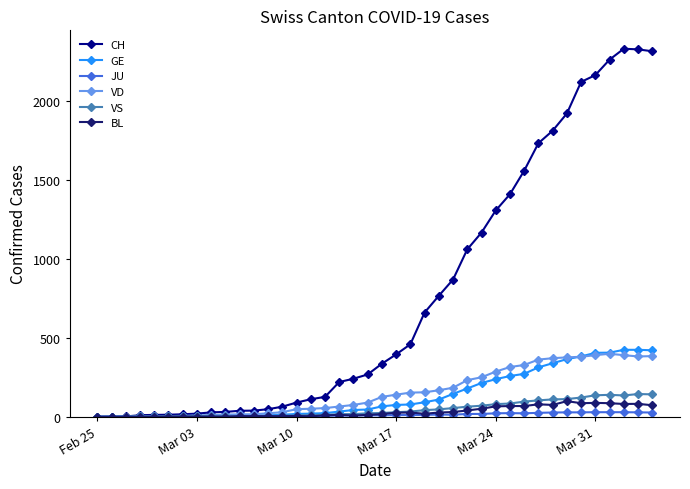

Which series has the largest total across all categories?

CH